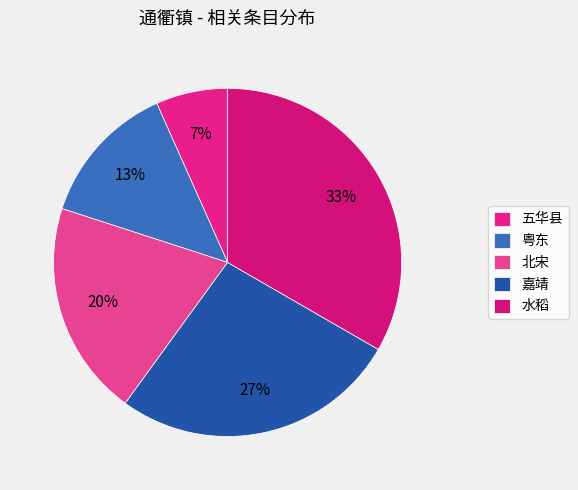

What portion of the pie excludes 嘉靖?

73.3%